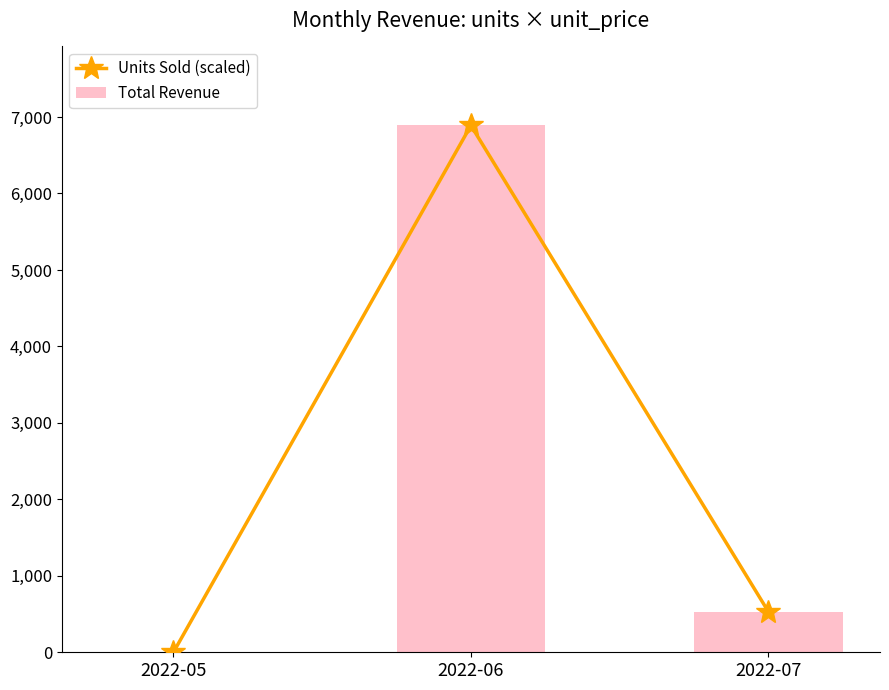

What is the greatest value displayed?

6889.7